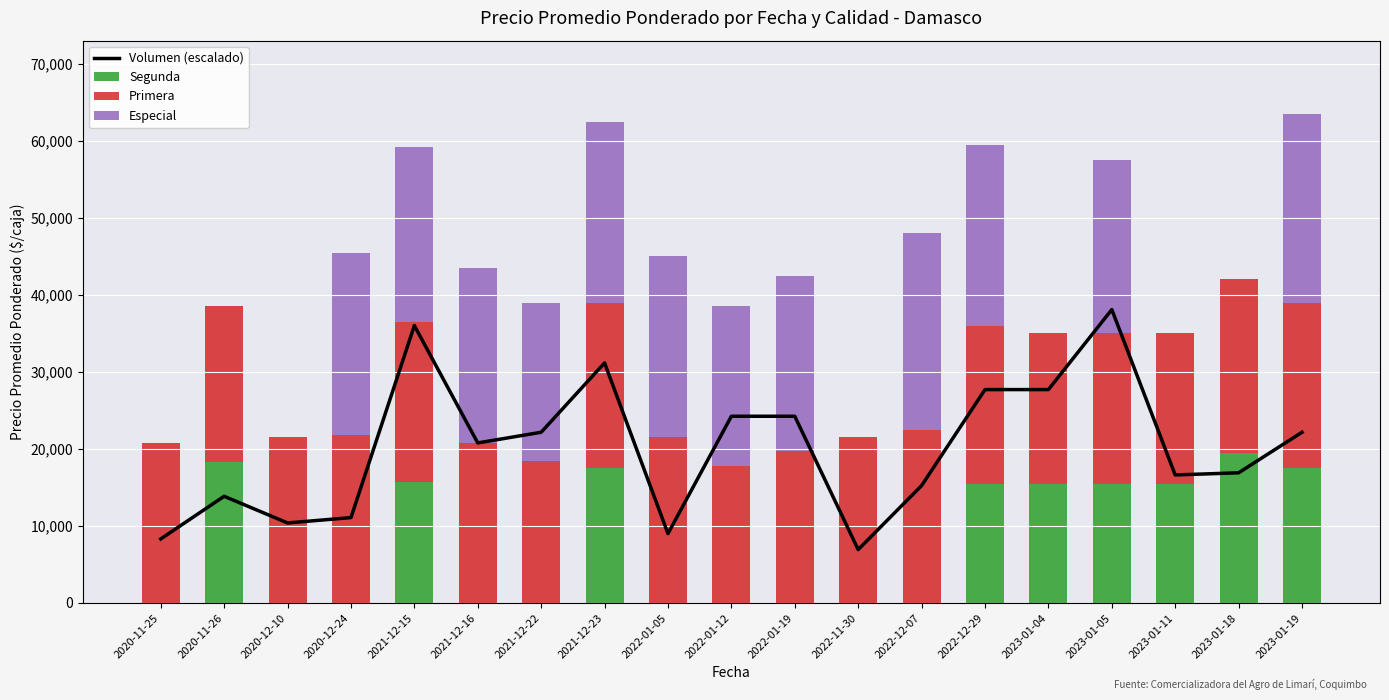

List the series in order of their peak value, highest first.

Volumen (escalado), Especial, Primera, Segunda